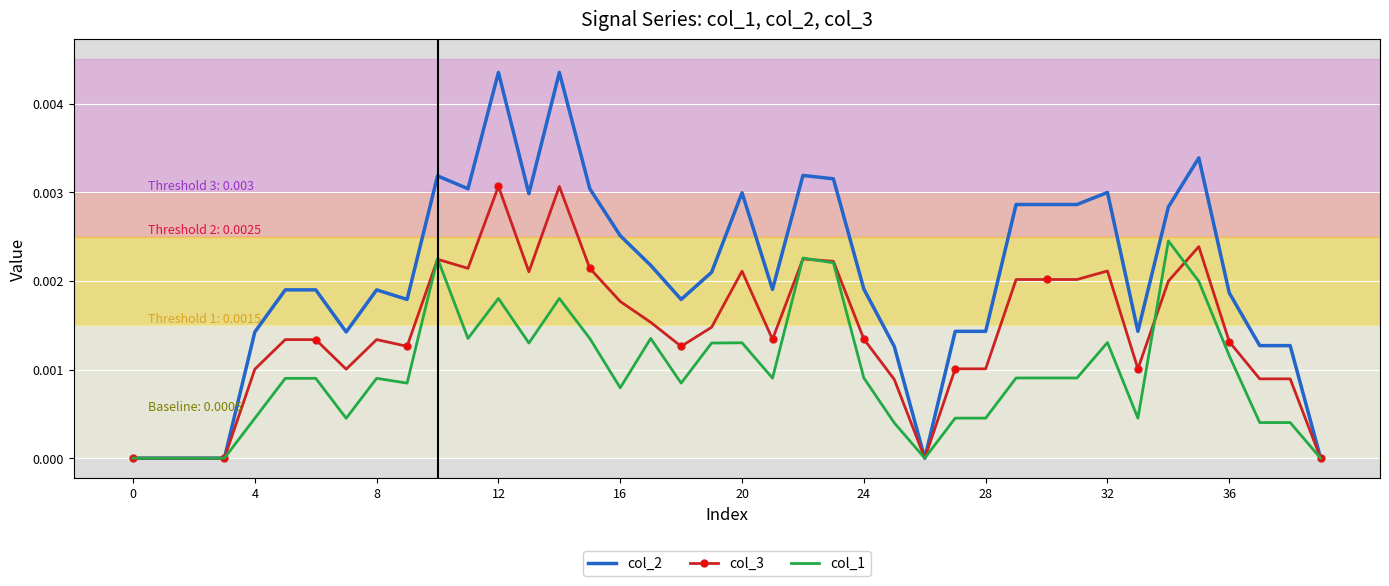

Rank the series by their maximum value, from highest to lowest.

col_2, col_3, col_1